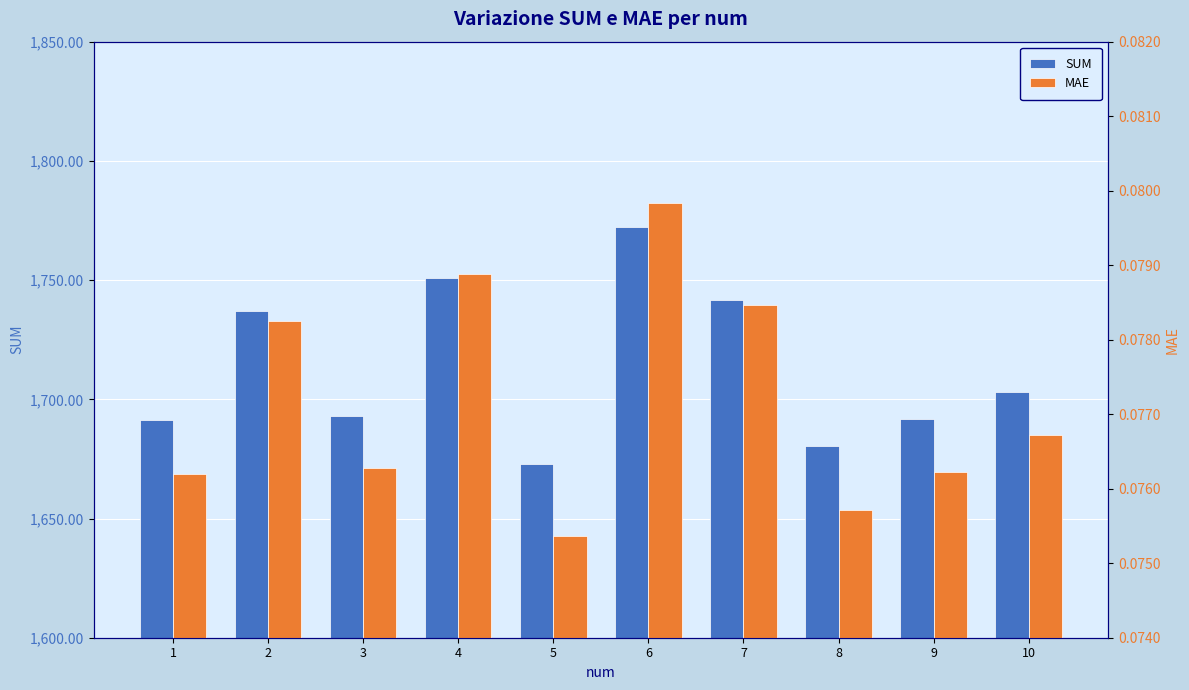

What is the sum of the SUM values at 4 and 1?

3442.4